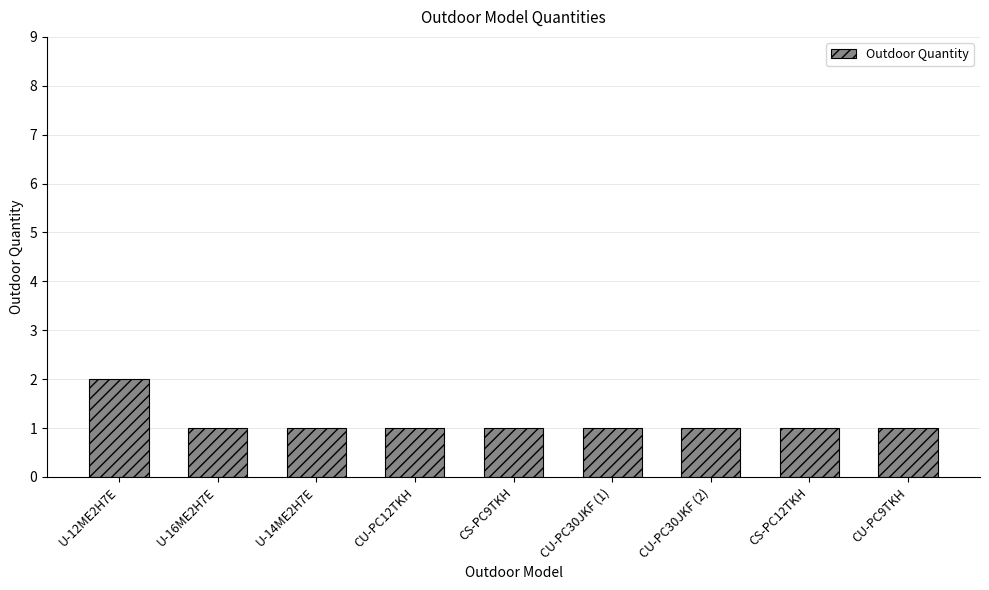

Reading left to right, list all the values displayed in this chart.

2	1	1	1	1	1	1	1	1